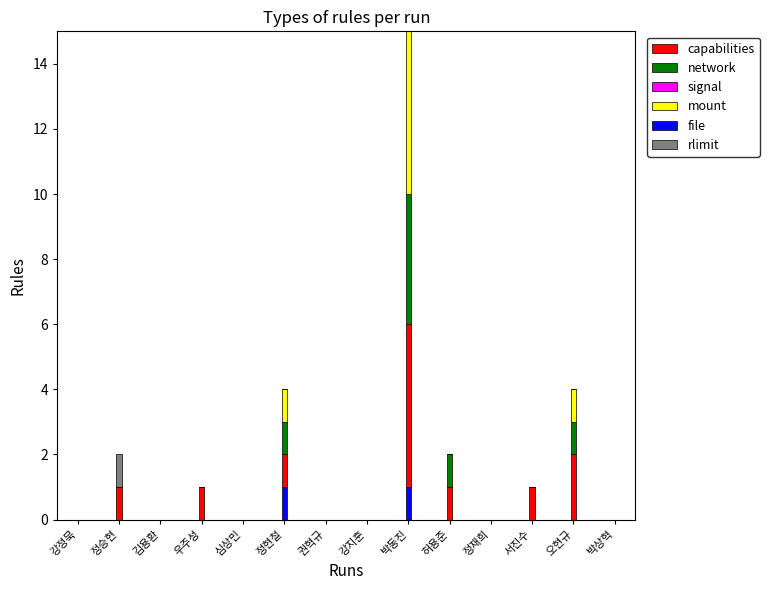

What is the total value across all series at 정현철?

4